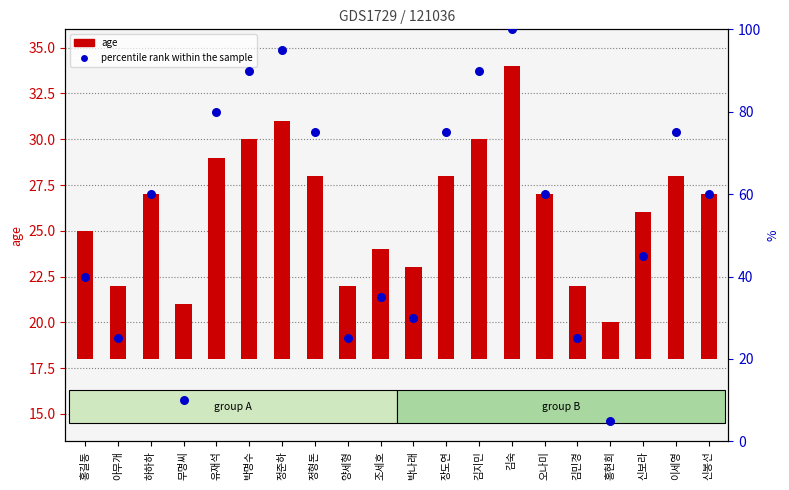

Which series has the widest spread of Y values?

percentile rank within the sample